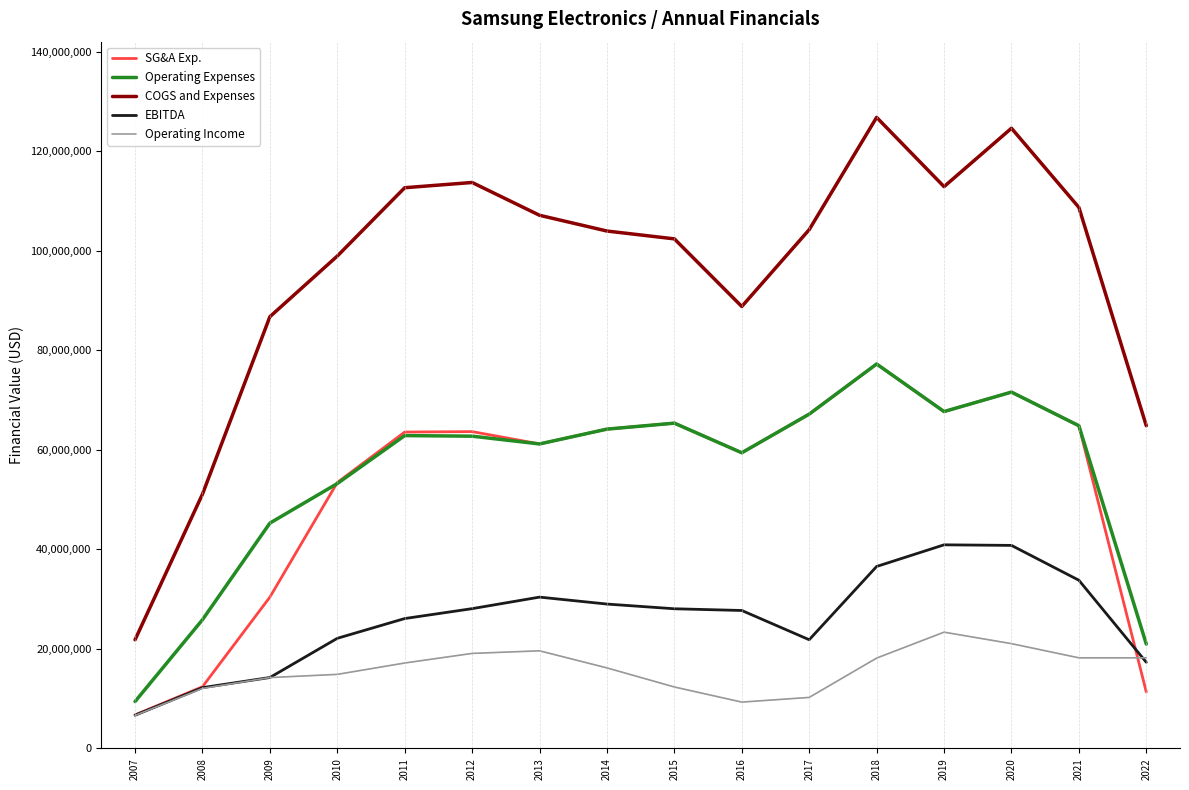

What is the smallest value displayed?

6617600